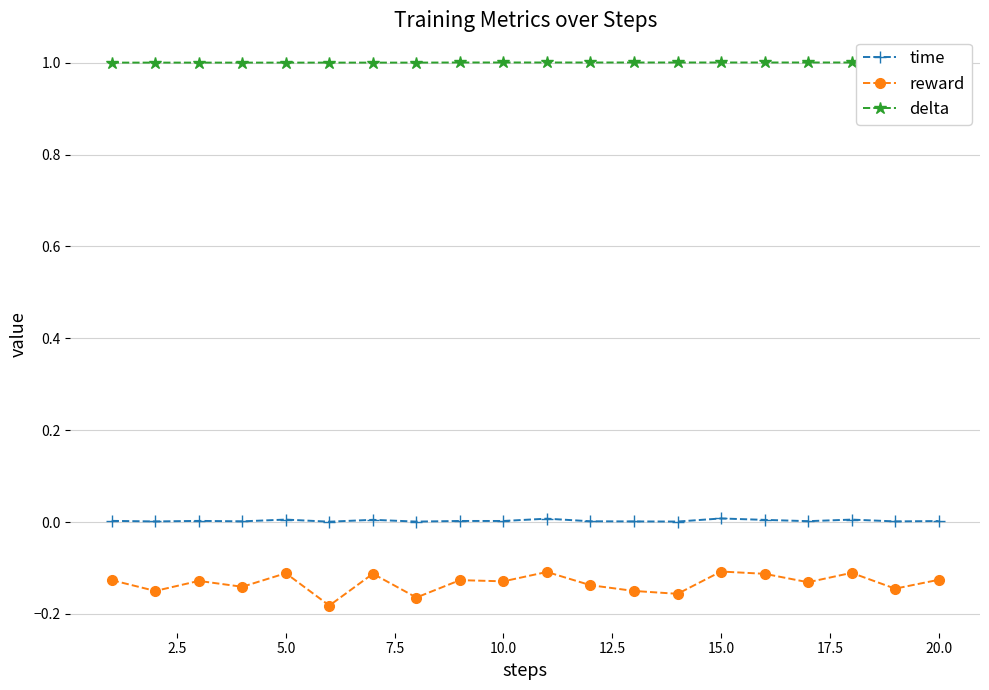

How many lines are shown in the chart?

3